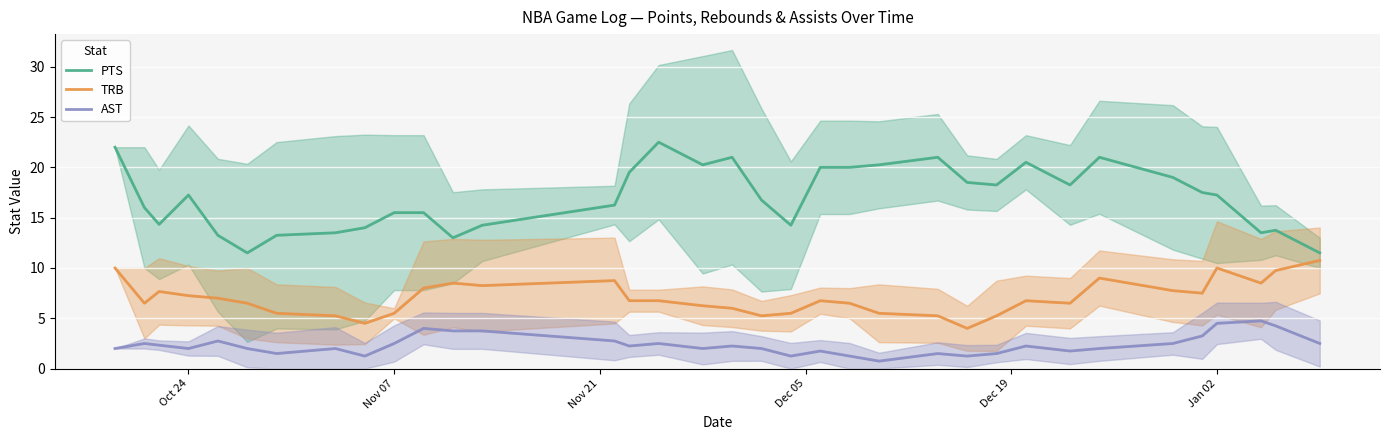

What are all the series names shown in the legend?

PTS, TRB, AST